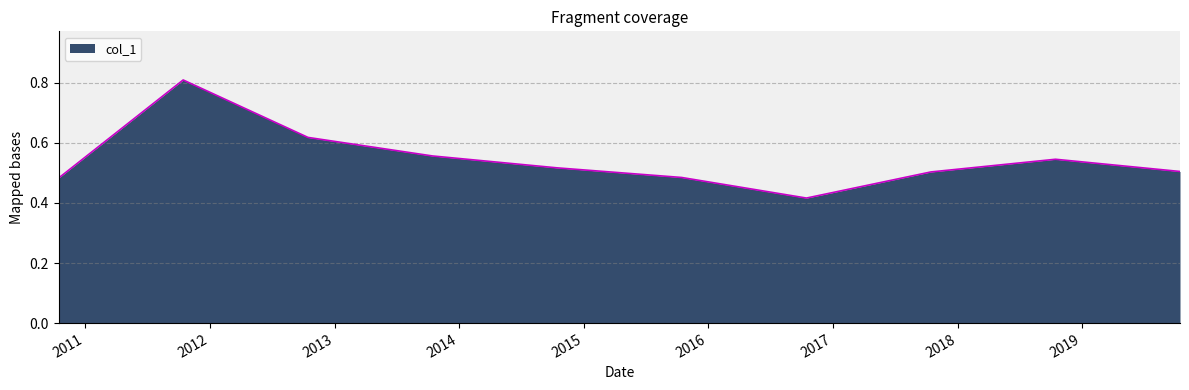

What is the greatest value displayed?

0.8